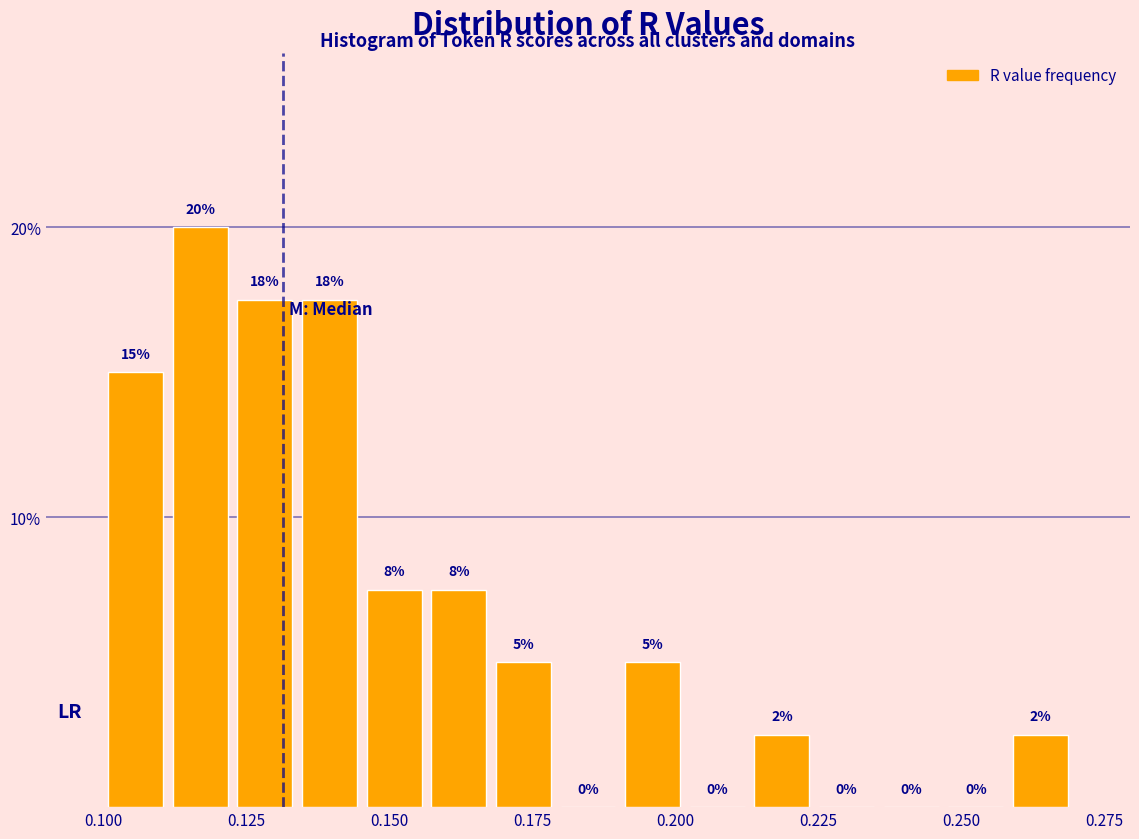

Around what value on the x-axis is the tallest bar? Give the approximate position of its centre, as read against the axis.

0.115